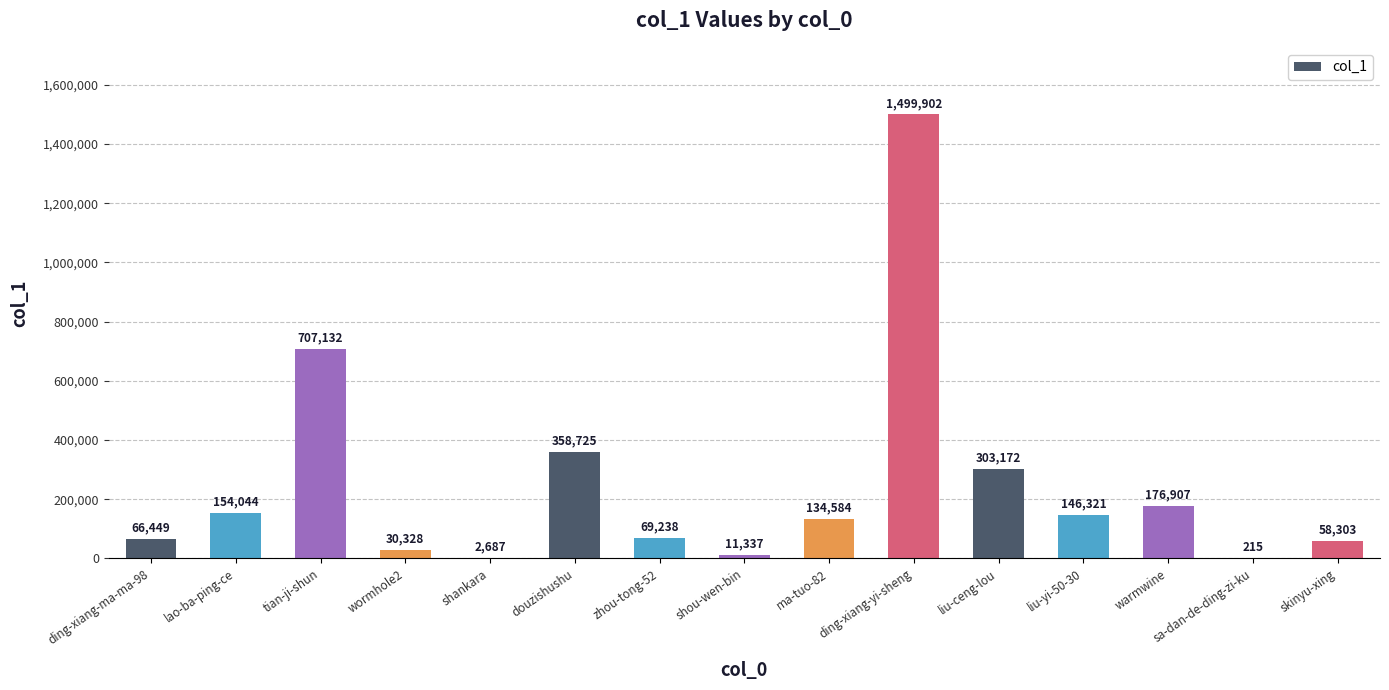

The chart shows a value of 146321 at liu-yi-50-30. True or false?

True